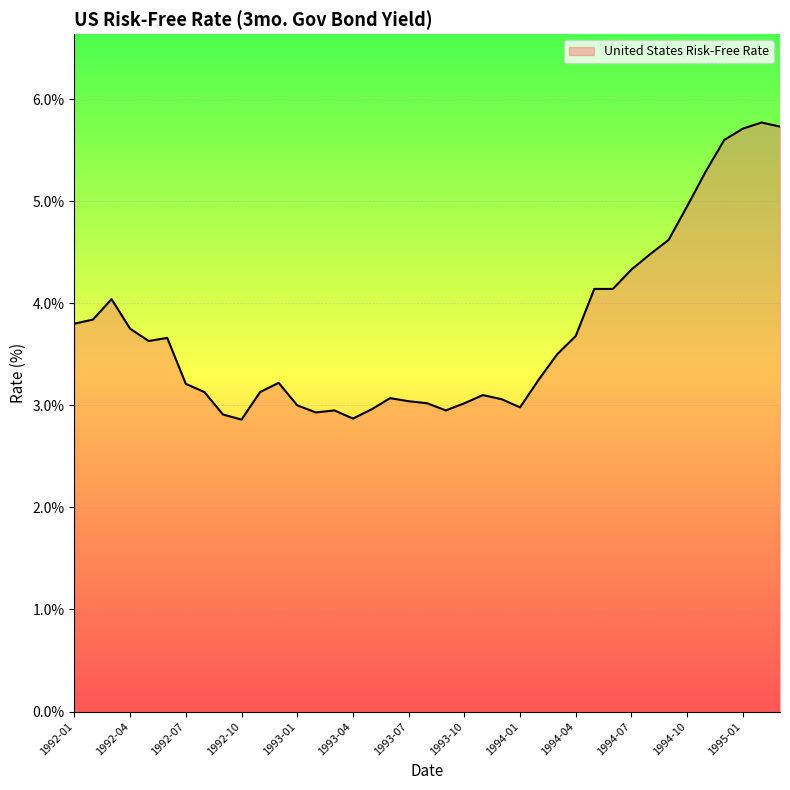

What is the minimum value shown in the chart?

2.9